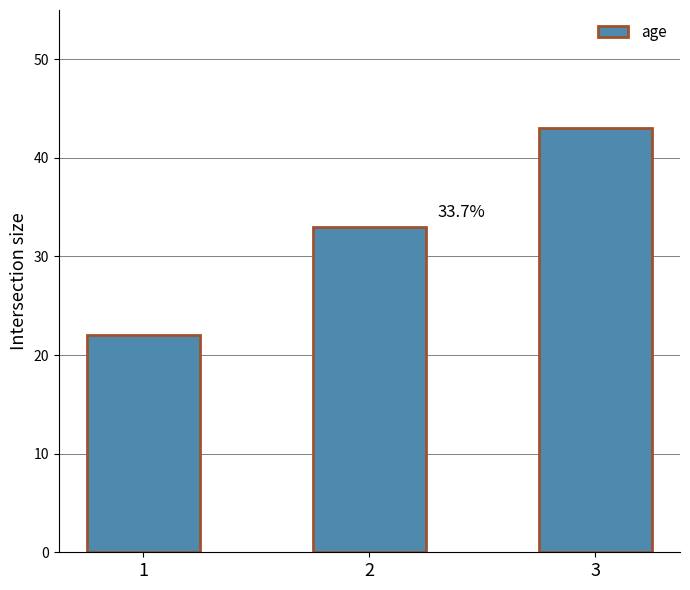

How many bars are there in total?

3